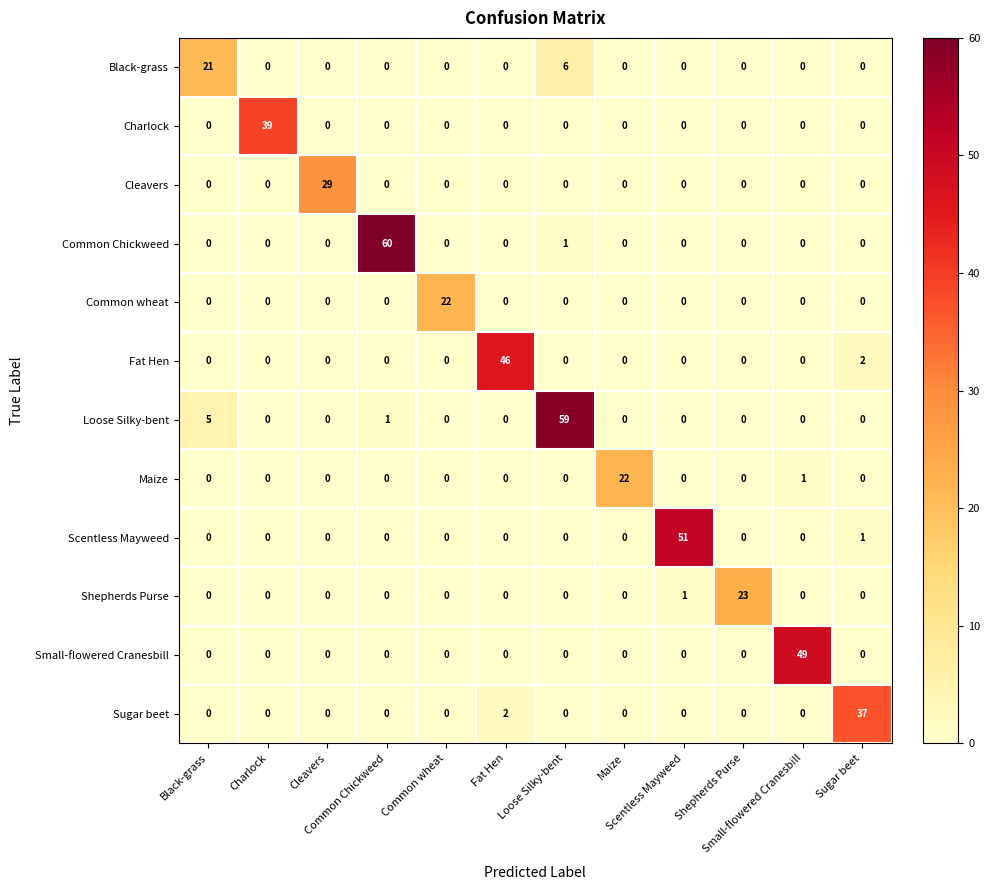

At how many categories does at least one series exceed 0?

12